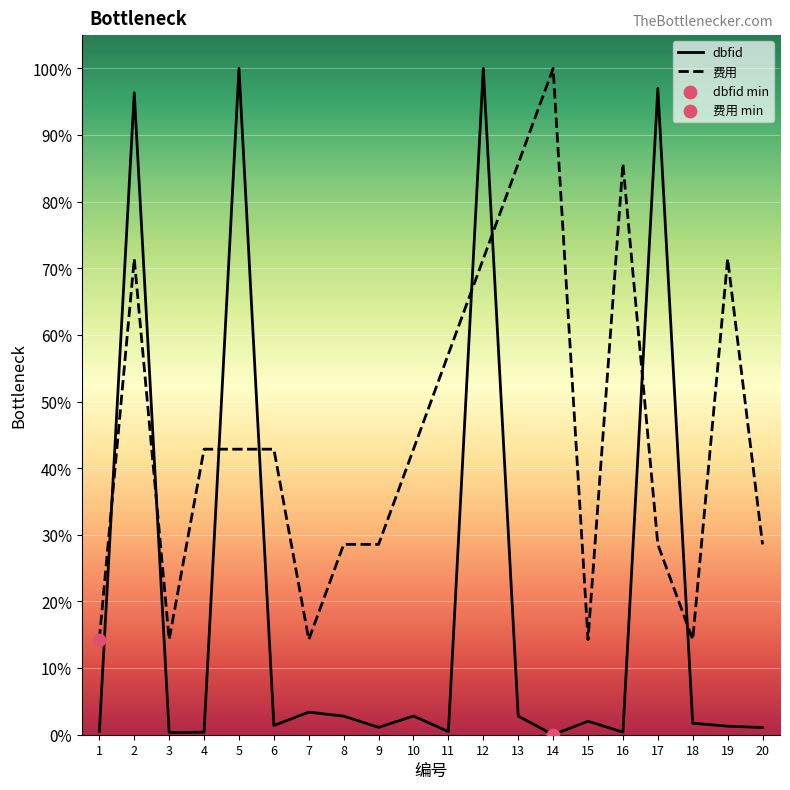

At how many categories does at least one series exceed 68?

8